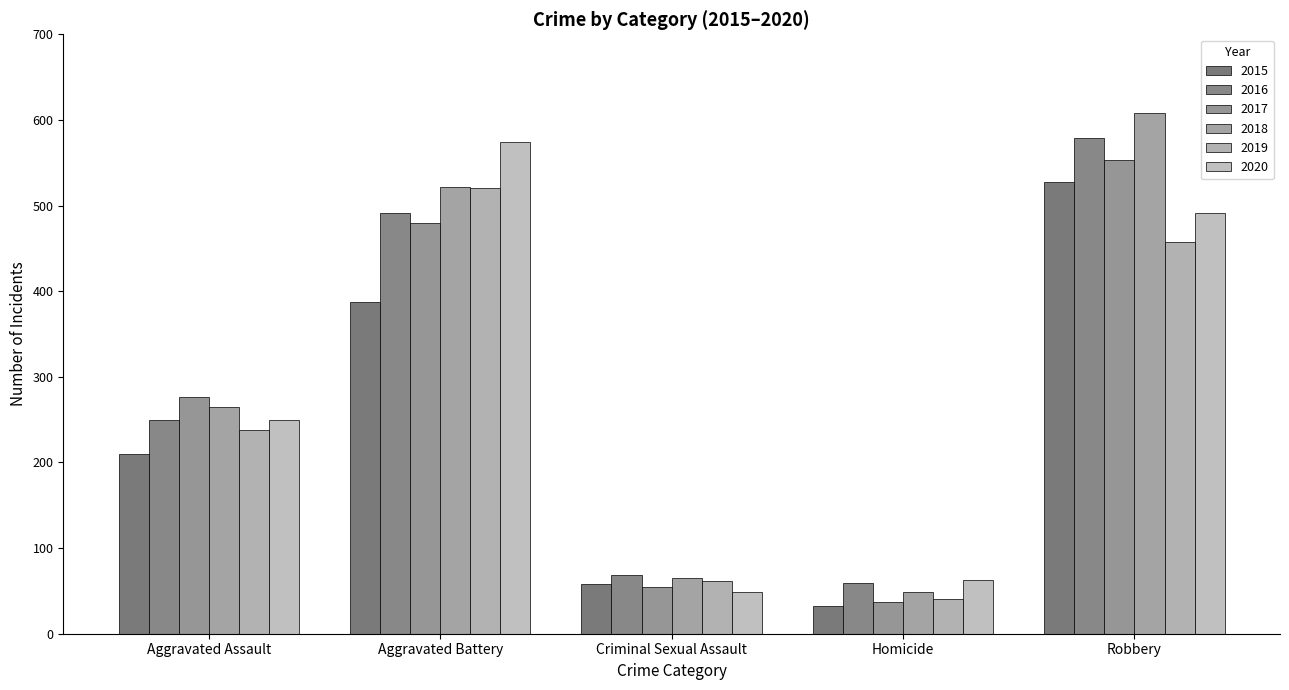

Does the chart contain any negative values?

No